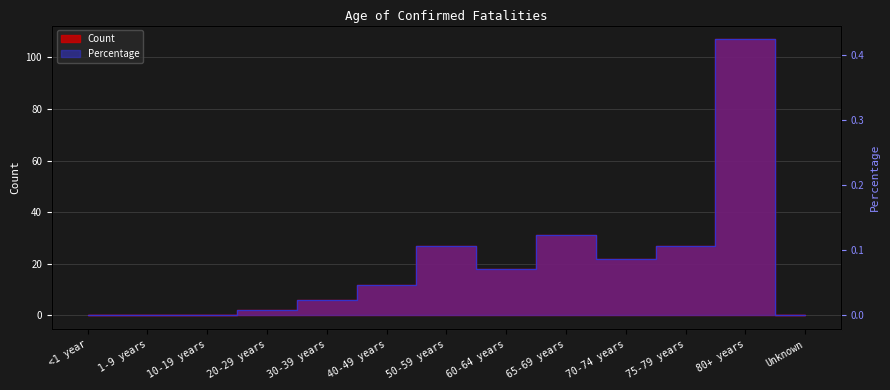

At which category does the chart reach its peak across all series?

80+ years